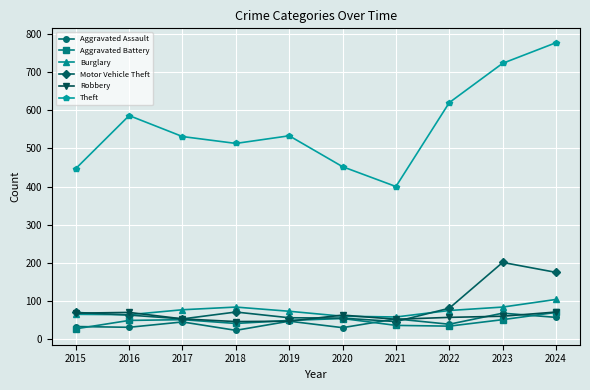

What are all the series names shown in the legend?

Aggravated Assault, Aggravated Battery, Burglary, Motor Vehicle Theft, Robbery, Theft